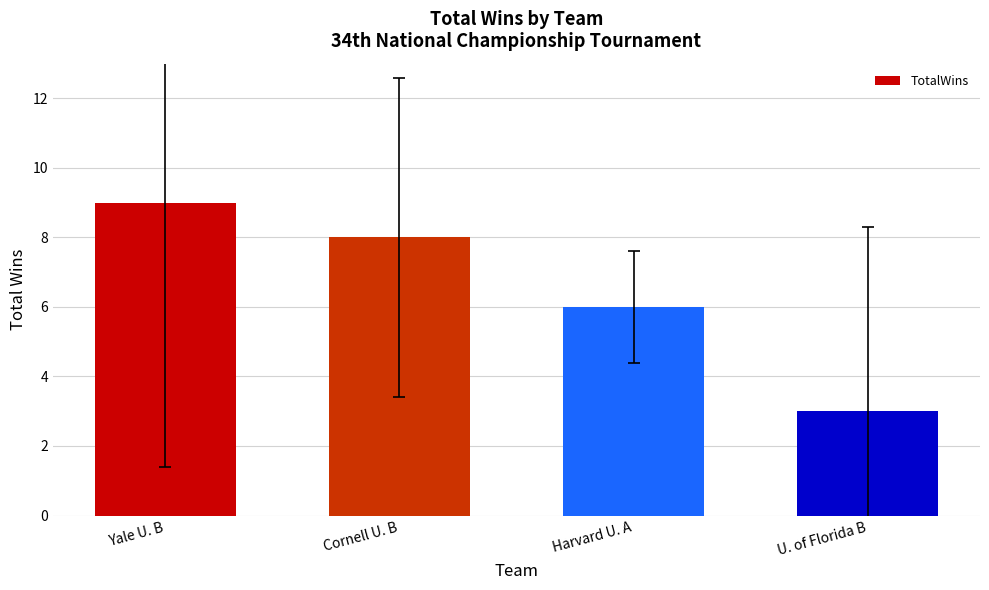

What is the change in value from Harvard U. A to U. of Florida B?

-3